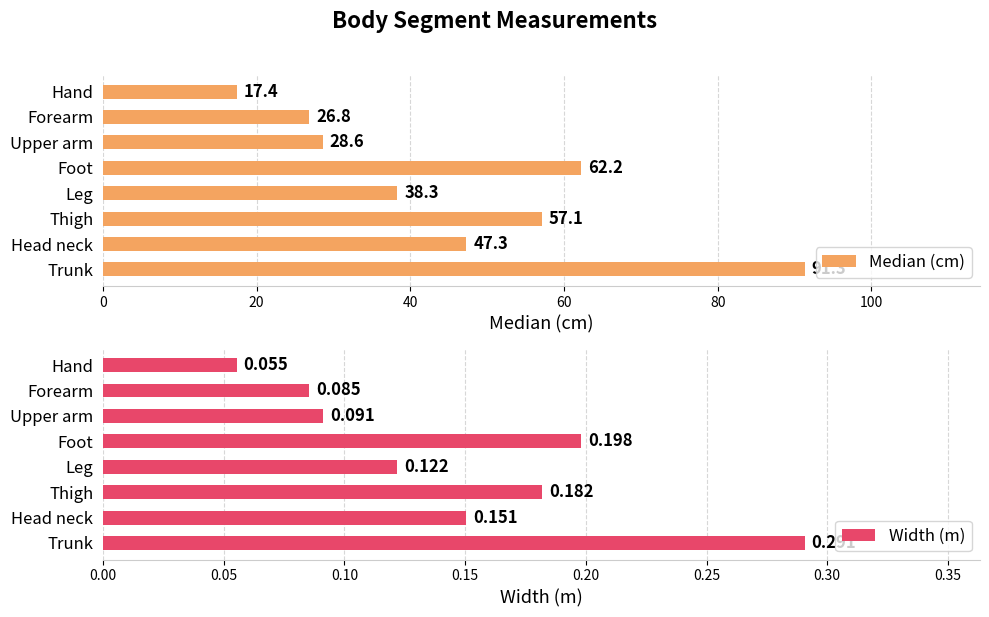

Rank the series by their average value, from lowest to highest.

Width (m), Median (cm)